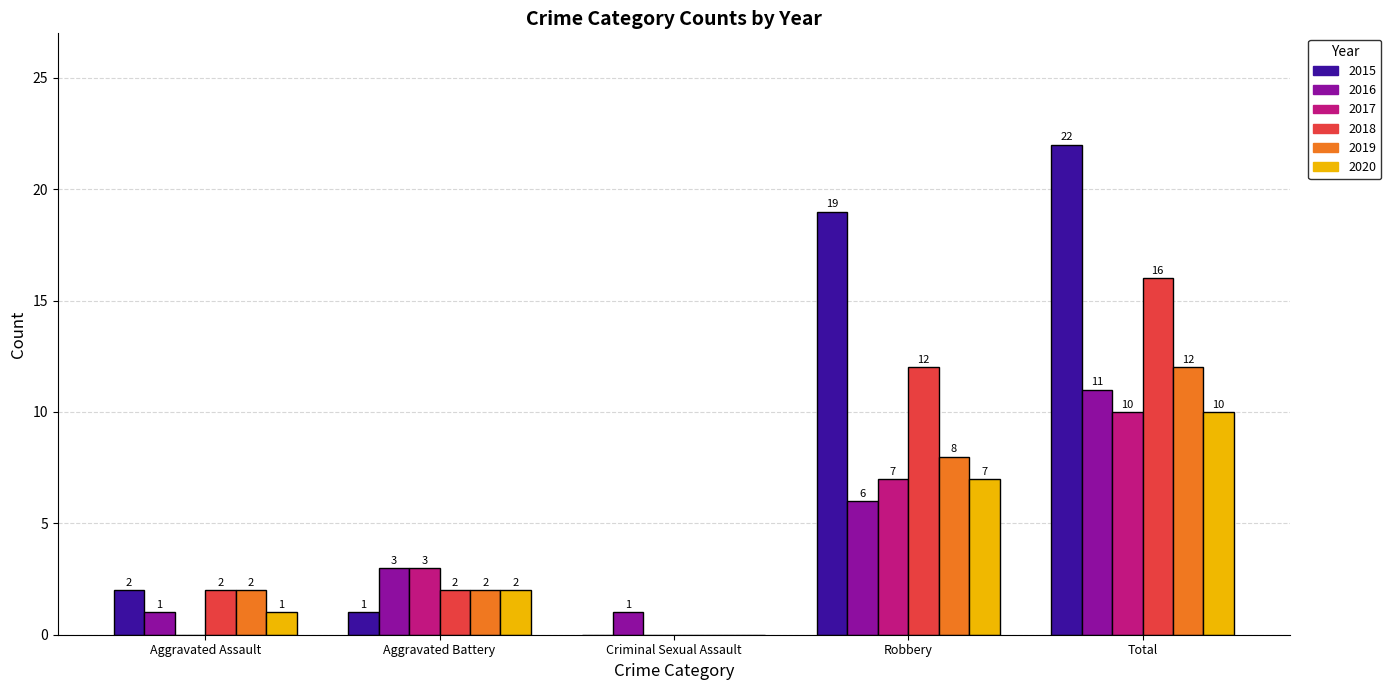

Which series changed the most between Aggravated Assault and Total?

2015